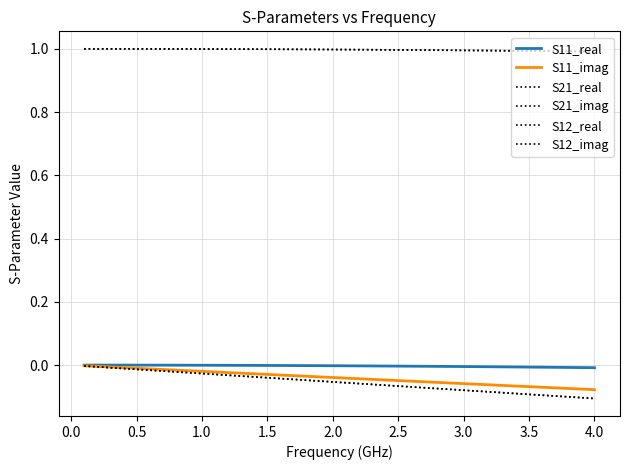

Reading left to right, transcribe all the data shown in this chart.

S11_real: 0.0	0.0	0.0	0.0	0.0	0.0	0.0	-0.0	-0.0	-0.0	-0.0	-0.0	-0.0	-0.0	-0.0	-0.0	-0.0	-0.0	-0.0	-0.0	-0.0	-0.0	-0.0	-0.0	-0.0	-0.0	-0.0	-0.0	-0.0	-0.0	-0.0	-0.0	-0.0	-0.0	-0.0	-0.0	-0.0	-0.0	-0.0	-0.0
S11_imag: -0.0	-0.0	-0.0	-0.0	-0.0	-0.0	-0.0	-0.0	-0.0	-0.0	-0.0	-0.0	-0.0	-0.0	-0.0	-0.0	-0.0	-0.0	-0.0	-0.0	-0.0	-0.0	-0.0	-0.0	-0.0	-0.1	-0.1	-0.1	-0.1	-0.1	-0.1	-0.1	-0.1	-0.1	-0.1	-0.1	-0.1	-0.1	-0.1	-0.1
S21_real: 1.0	1.0	1.0	1.0	1.0	1.0	1.0	1.0	1.0	1.0	1.0	1.0	1.0	1.0	1.0	1.0	1.0	1.0	1.0	1.0	1.0	1.0	1.0	1.0	1.0	1.0	1.0	1.0	1.0	1.0	1.0	1.0	1.0	1.0	1.0	1.0	1.0	1.0	1.0	1.0
S21_imag: -0.0	-0.0	-0.0	-0.0	-0.0	-0.0	-0.0	-0.0	-0.0	-0.0	-0.0	-0.0	-0.0	-0.0	-0.0	-0.0	-0.0	-0.0	-0.1	-0.1	-0.1	-0.1	-0.1	-0.1	-0.1	-0.1	-0.1	-0.1	-0.1	-0.1	-0.1	-0.1	-0.1	-0.1	-0.1	-0.1	-0.1	-0.1	-0.1	-0.1
S12_real: 1.0	1.0	1.0	1.0	1.0	1.0	1.0	1.0	1.0	1.0	1.0	1.0	1.0	1.0	1.0	1.0	1.0	1.0	1.0	1.0	1.0	1.0	1.0	1.0	1.0	1.0	1.0	1.0	1.0	1.0	1.0	1.0	1.0	1.0	1.0	1.0	1.0	1.0	1.0	1.0
S12_imag: -0.0	-0.0	-0.0	-0.0	-0.0	-0.0	-0.0	-0.0	-0.0	-0.0	-0.0	-0.0	-0.0	-0.0	-0.0	-0.0	-0.0	-0.0	-0.1	-0.1	-0.1	-0.1	-0.1	-0.1	-0.1	-0.1	-0.1	-0.1	-0.1	-0.1	-0.1	-0.1	-0.1	-0.1	-0.1	-0.1	-0.1	-0.1	-0.1	-0.1